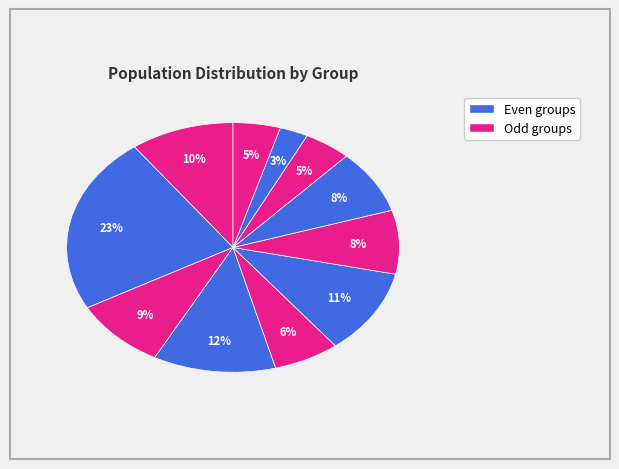

Count the number of slices in the pie.

11